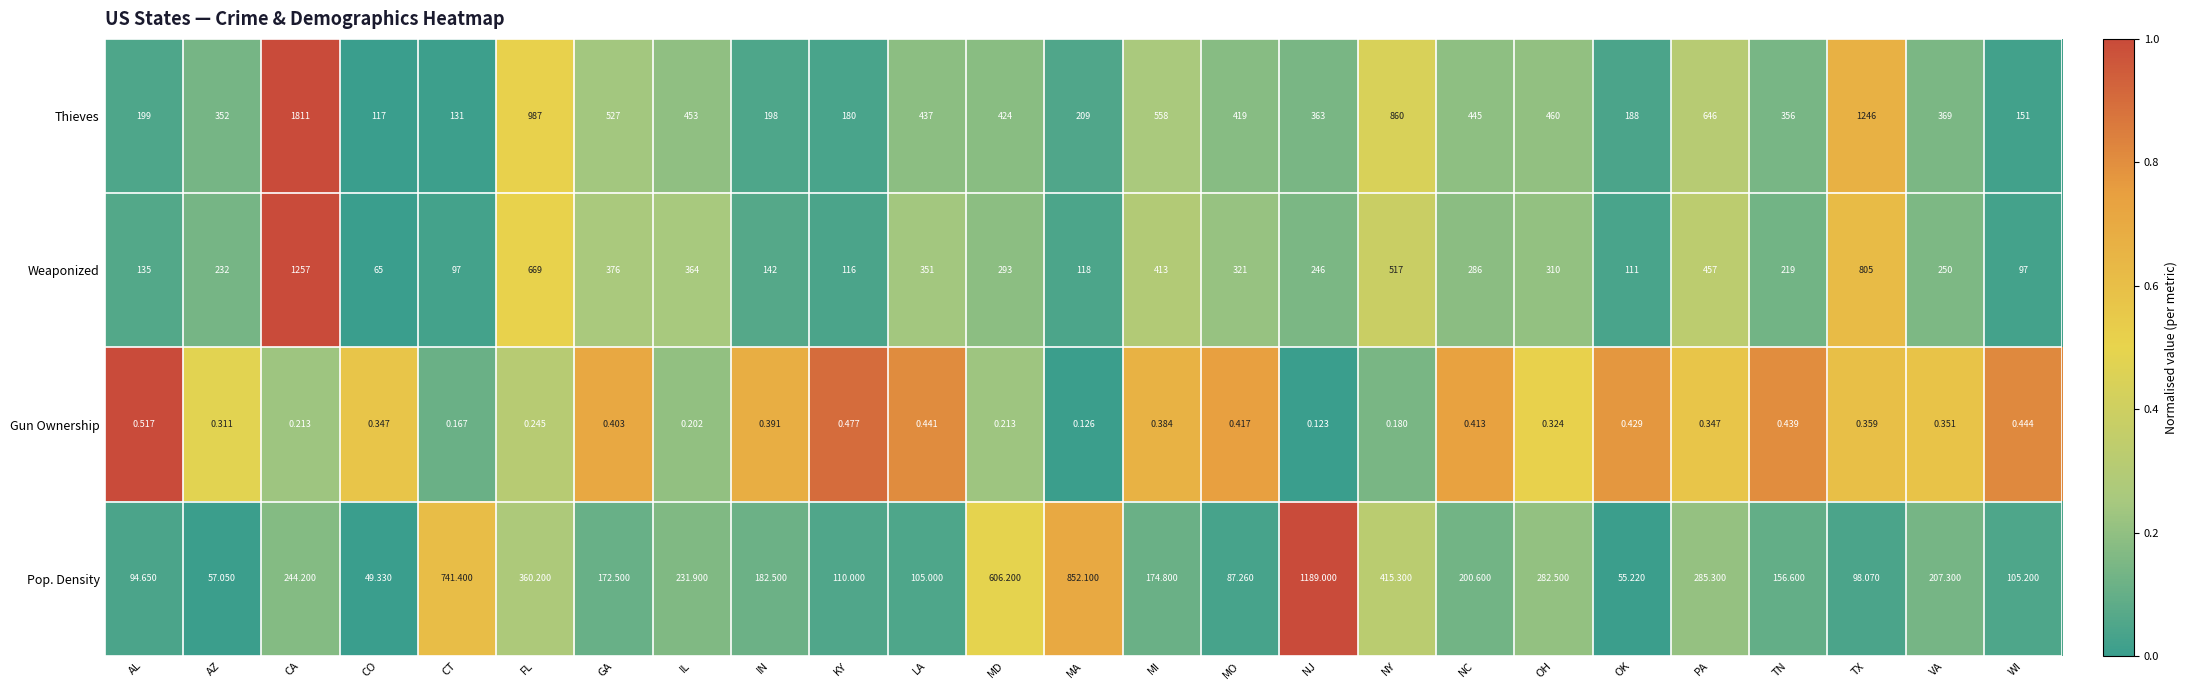

At PA, list the series in order from smallest to largest.

Gun Ownership, Pop. Density, Weaponized, Thieves